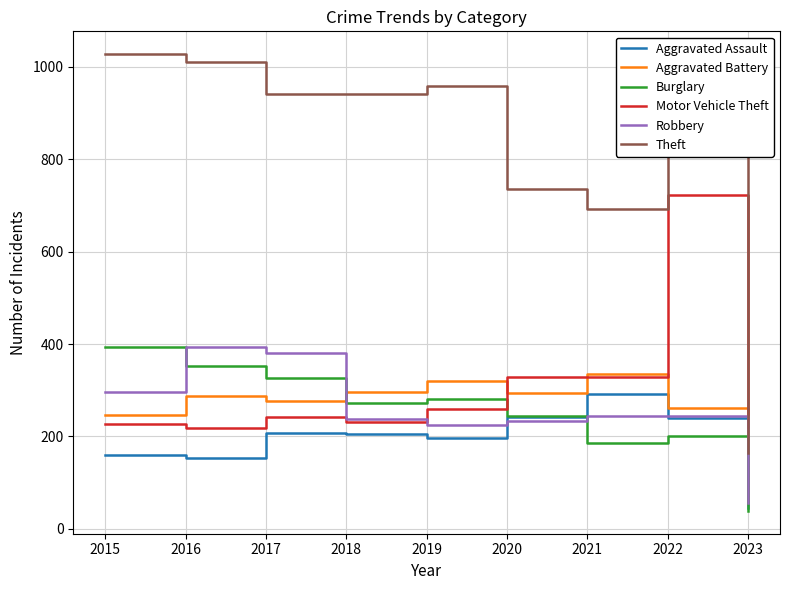

What is the minimum value for Aggravated Assault?

45